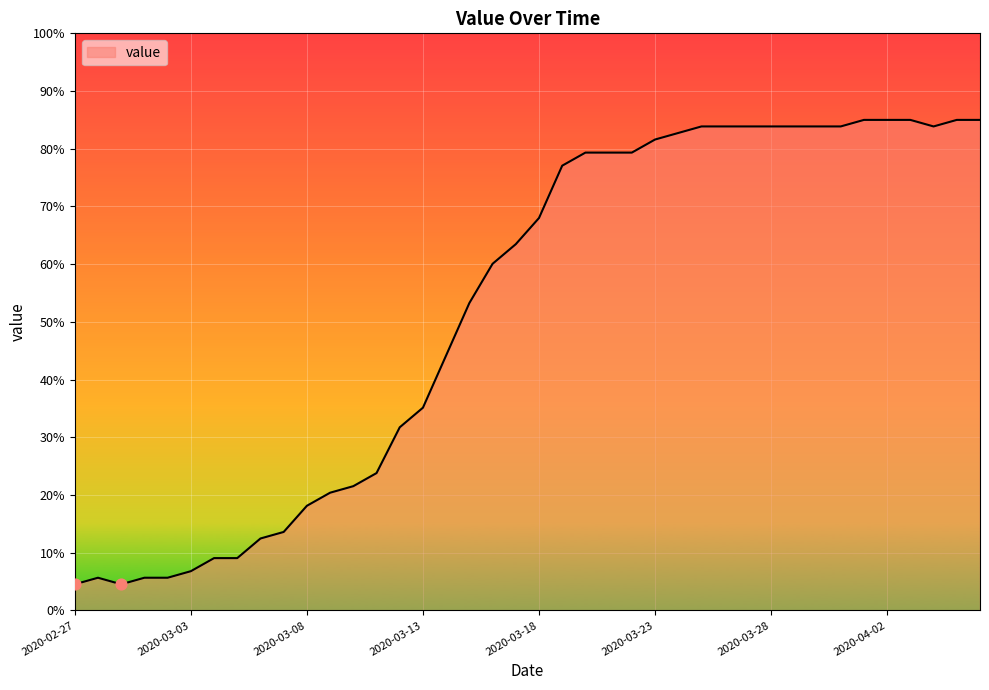

What is the minimum value shown in the chart?

4.5